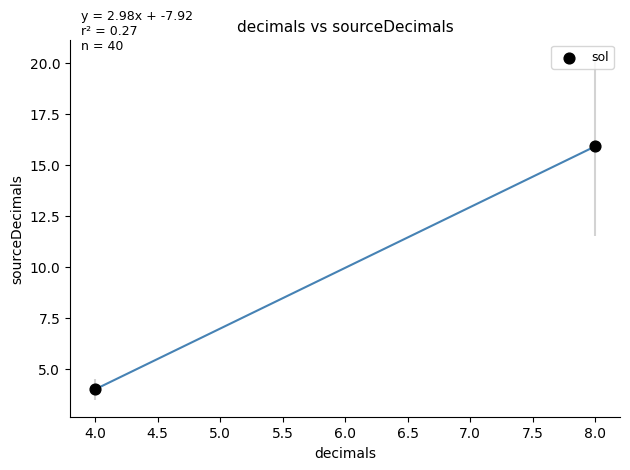

What Y value in the scatter plot is closest to 9?

4.0